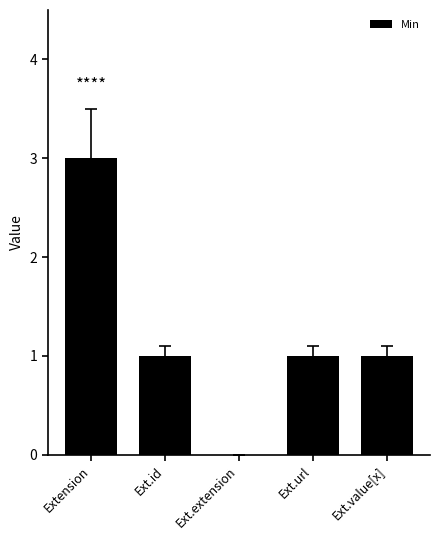

Are the bars horizontal?

No